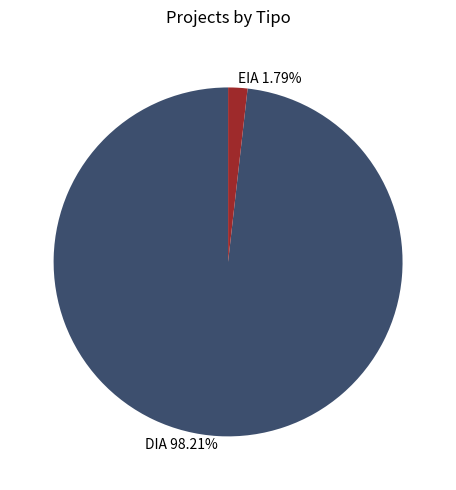

Count the number of slices in the pie.

2